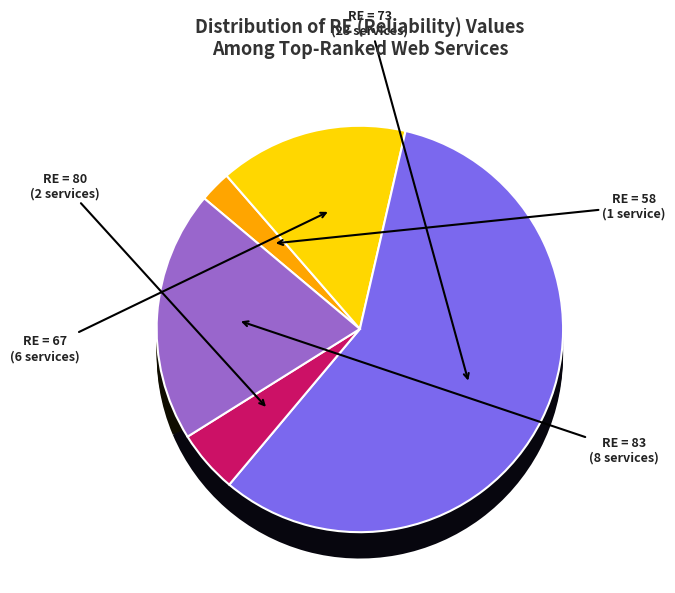

How many segments does this pie chart have?

5